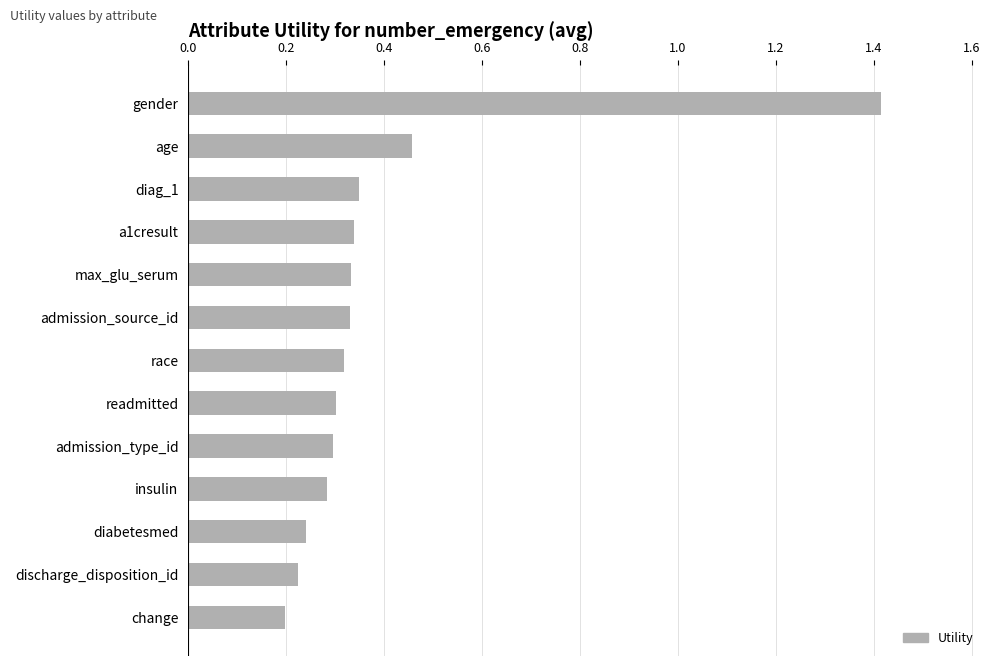

Is it true that the value at admission_type_id is 0.3?

True